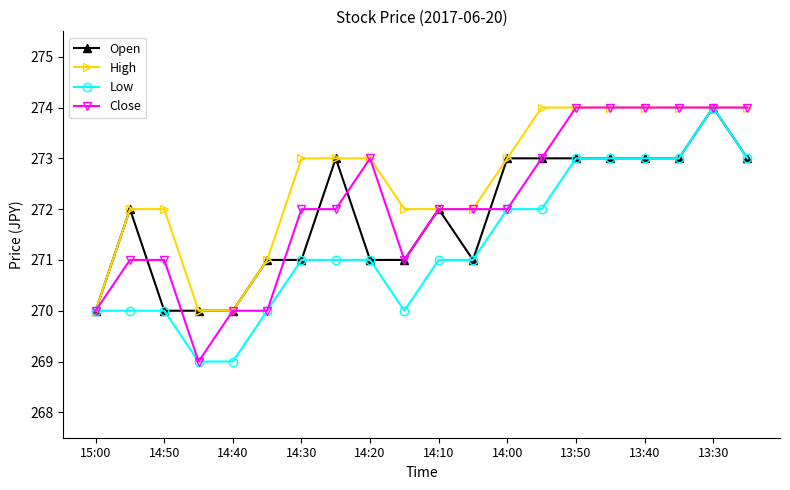

What is the minimum value for High?

270